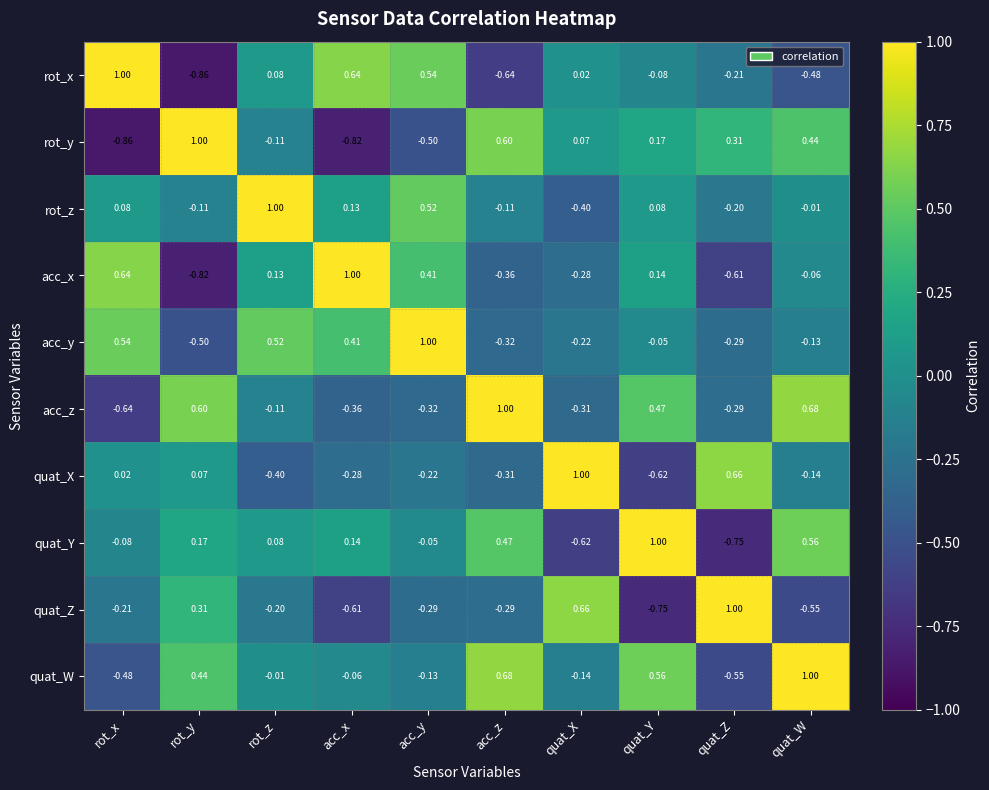

Which category has the lowest value in the rot_z series?

quat_X